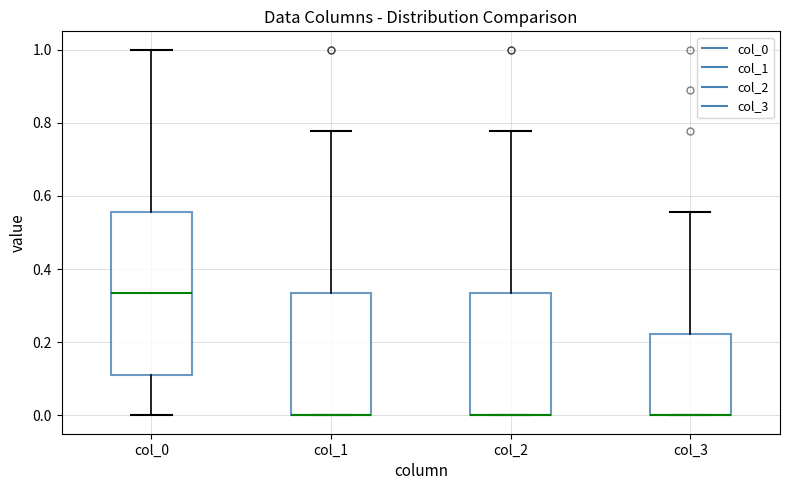

Where does the upper whisker of the box for col_2 end on the y-axis? The values are not printed on the chart, so give them approximately, as read against the axis.

0.78